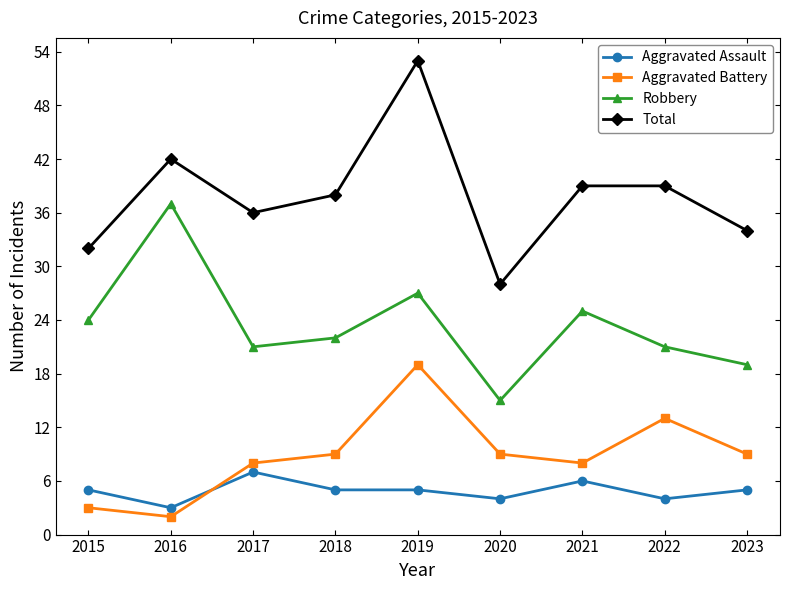

True or false: Aggravated Battery and Robbery cross at least once.

False